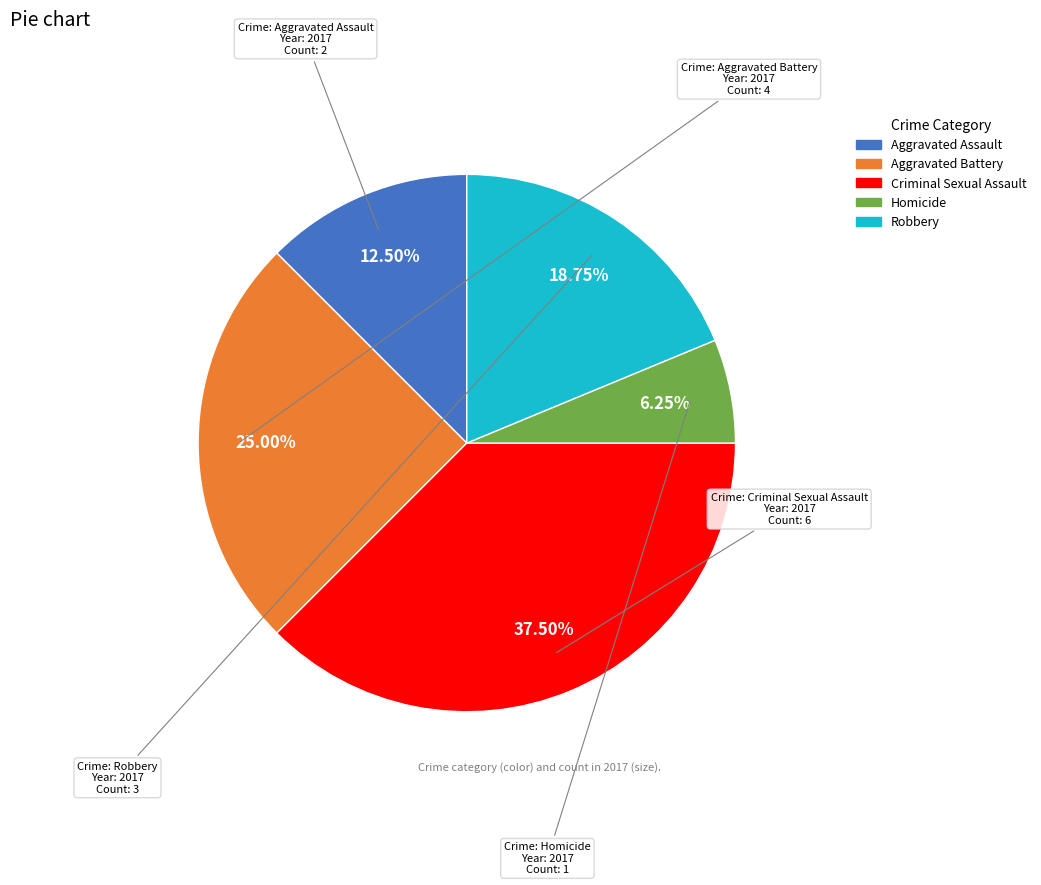

Which slice is the smallest?

Homicide